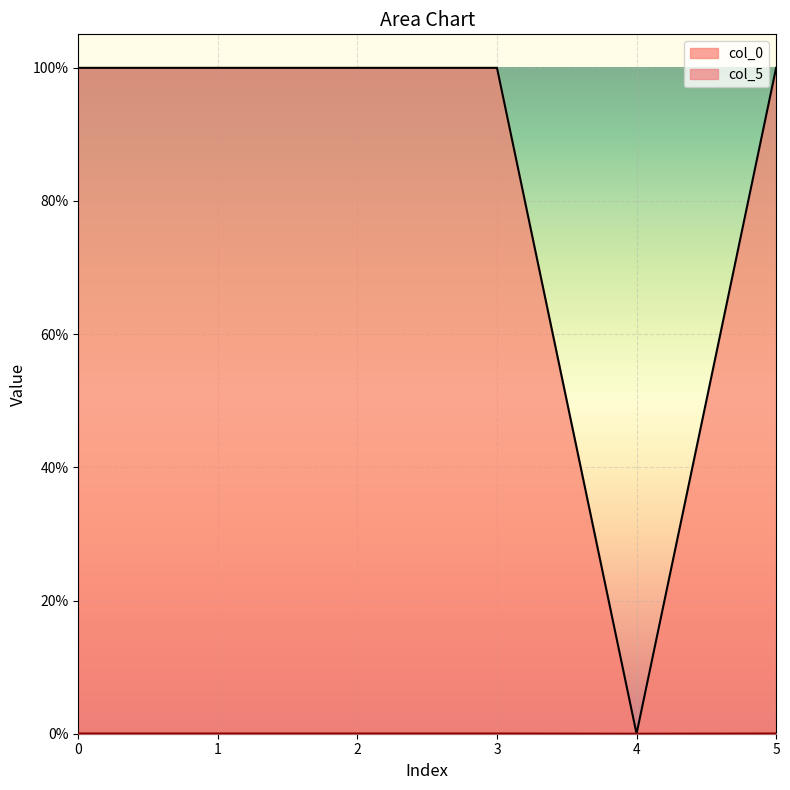

Which series has the largest range (max minus min)?

col_0